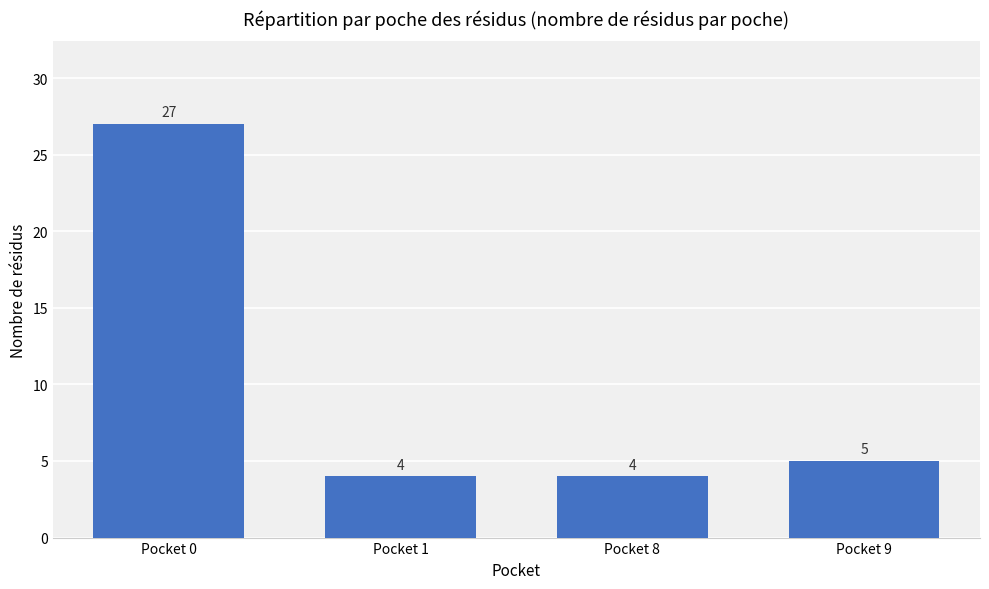

How many values are below 5?

2